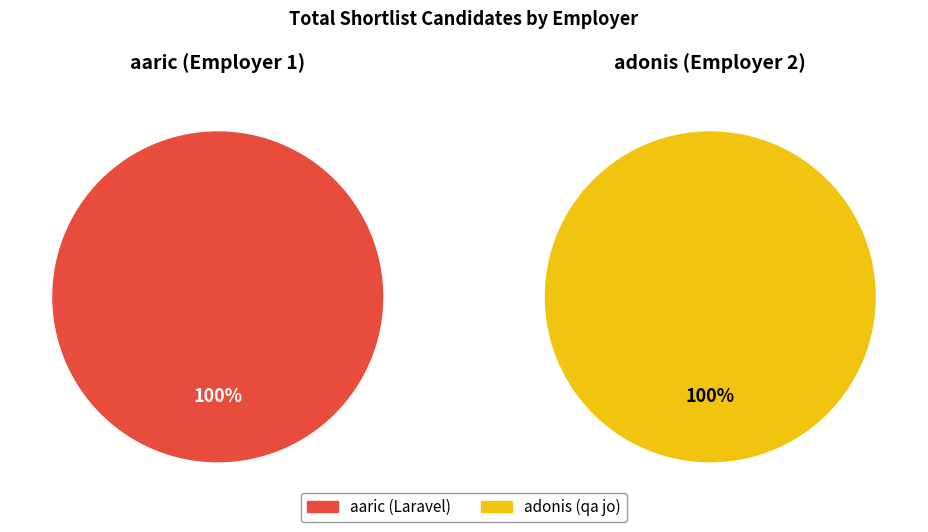

Which slice is the largest?

aaric (Laravel)